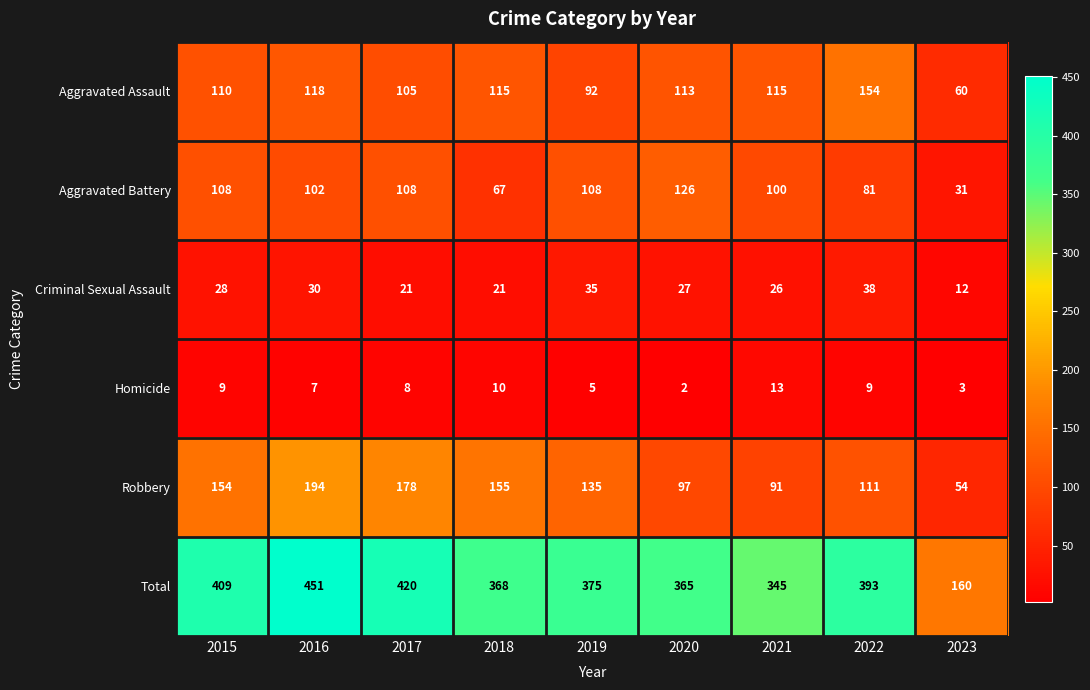

What is the difference between the maximum and minimum values in the Criminal Sexual Assault series?

26